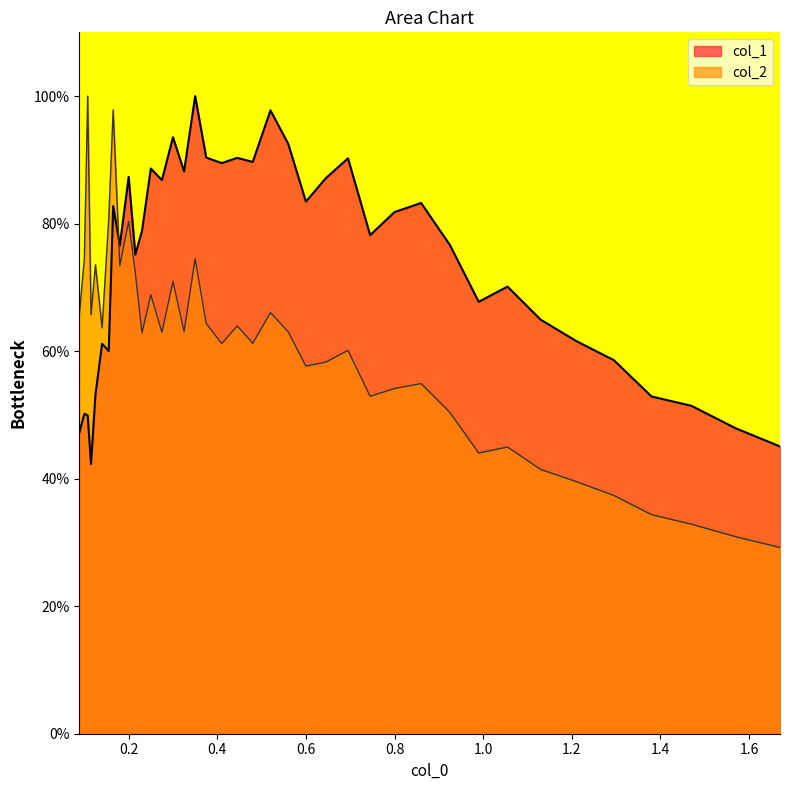

What is the difference between the maximum and minimum values in the col_2 series?

70.8